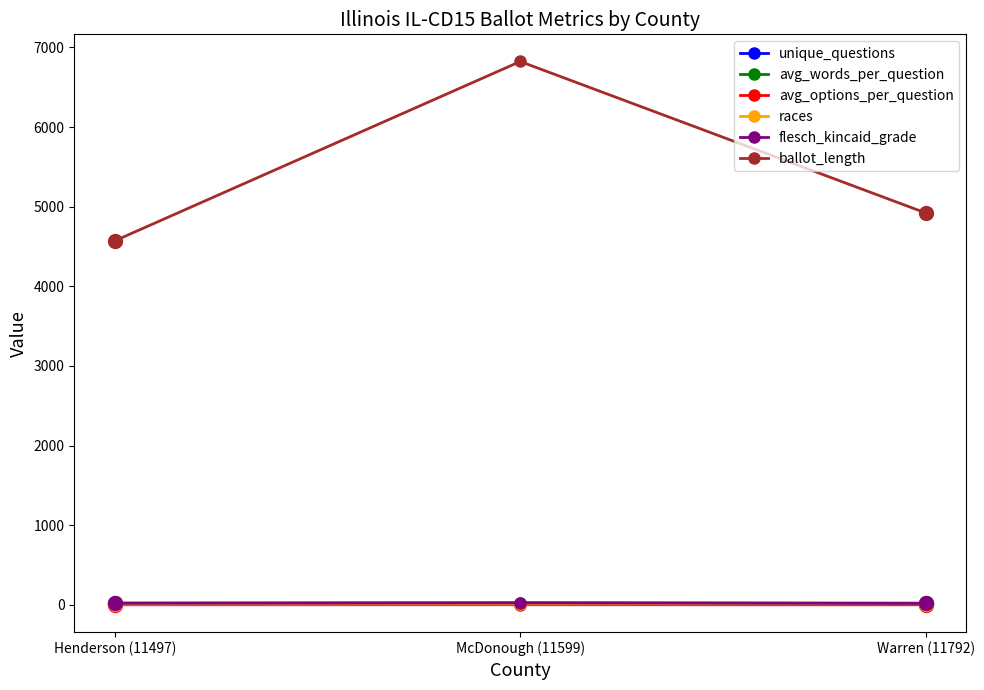

Which series has the largest range (max minus min)?

ballot_length